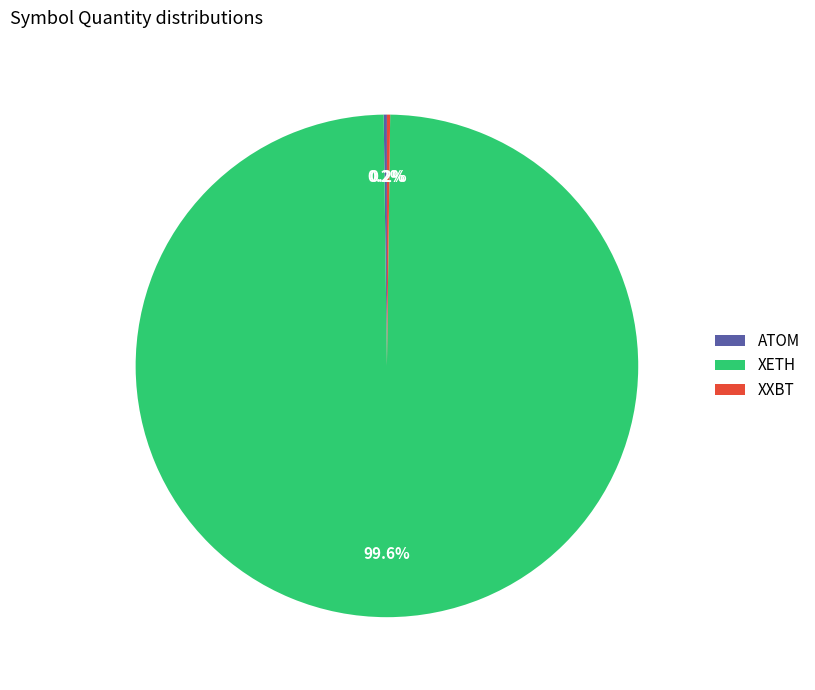

Is there a majority slice in this chart?

Yes